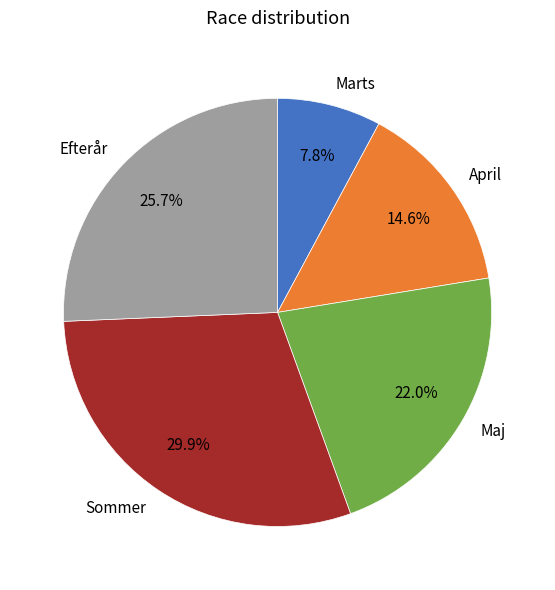

Does Efterår account for over 50% of the chart?

No